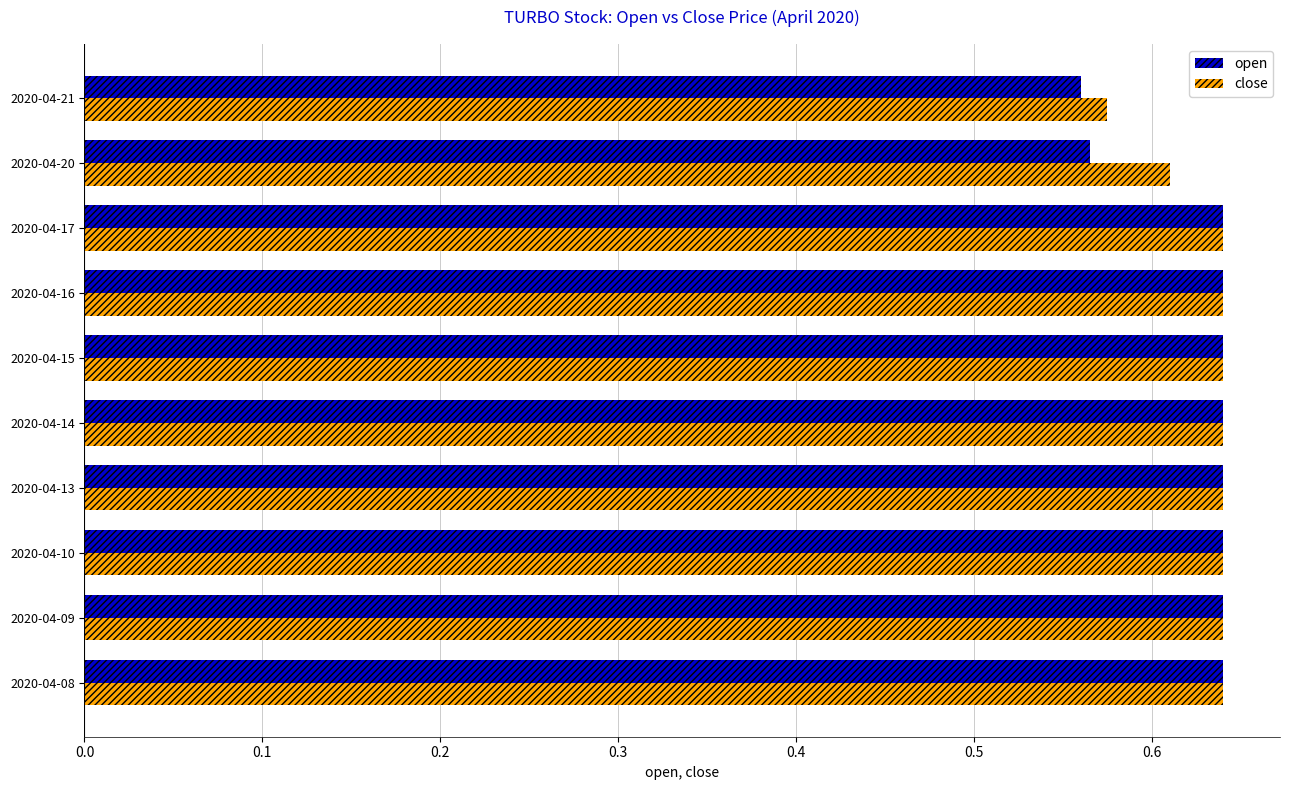

Which series has the largest range (max minus min)?

open